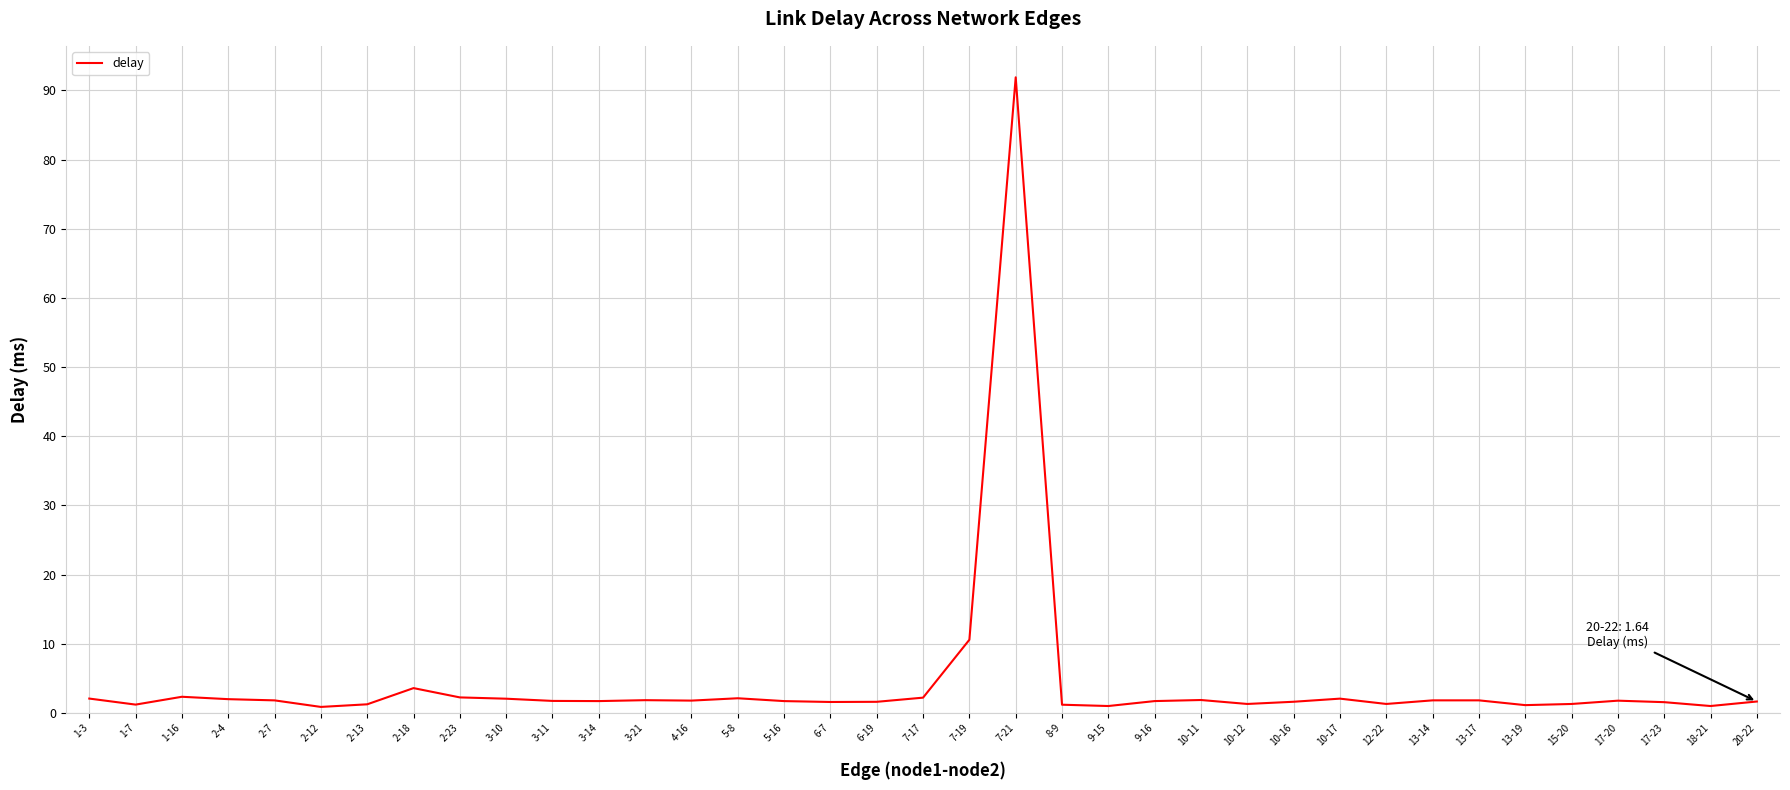

What is the difference between the maximum and minimum values?

91.0